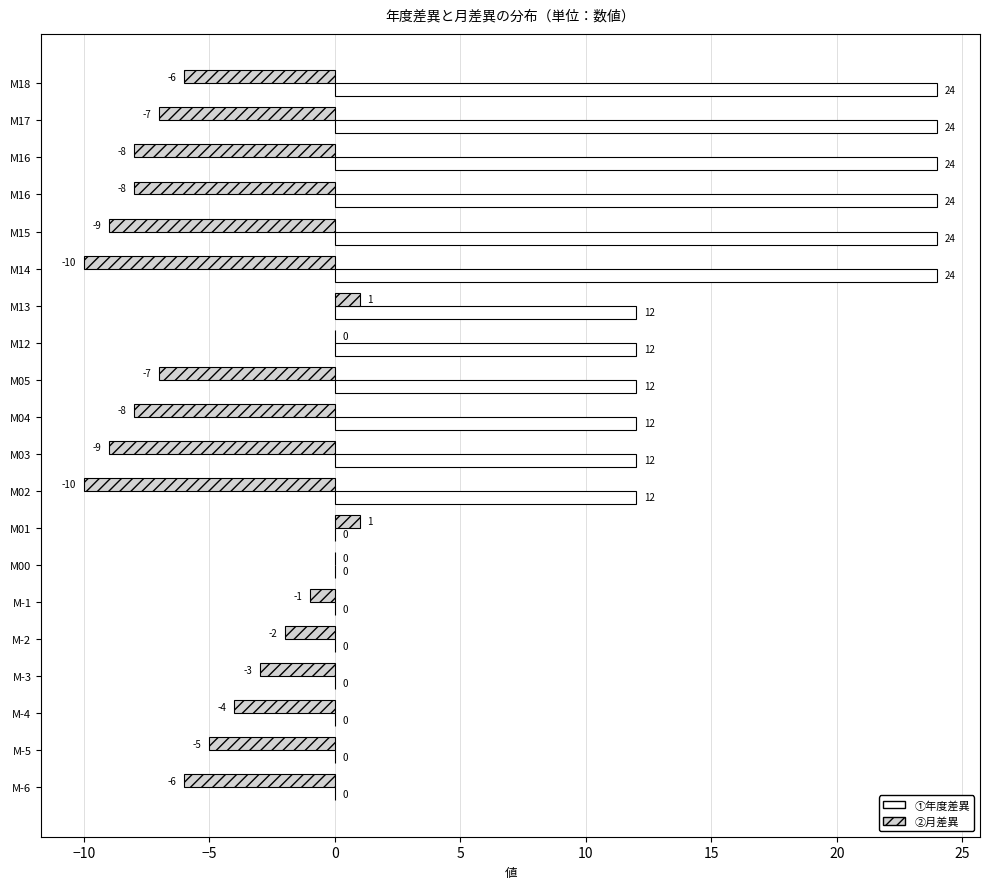

Count the number of categories in the chart.

20